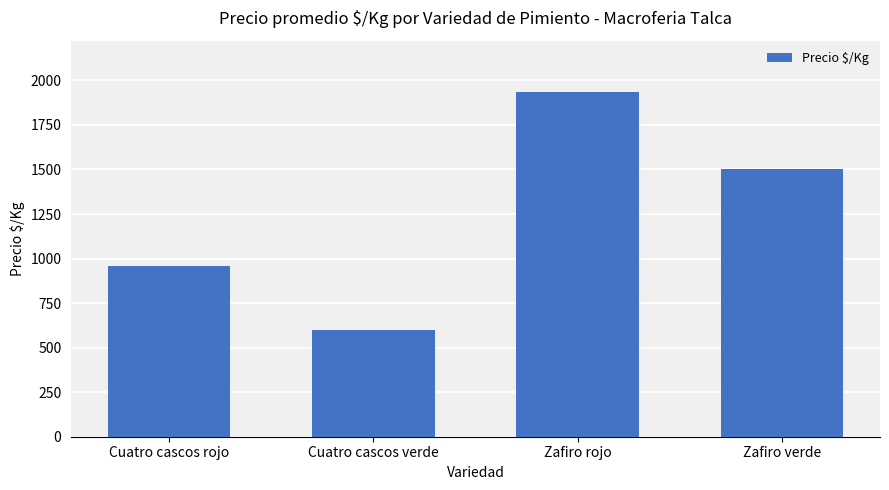

What value does the data have at Zafiro verde, to the nearest 50?

1500